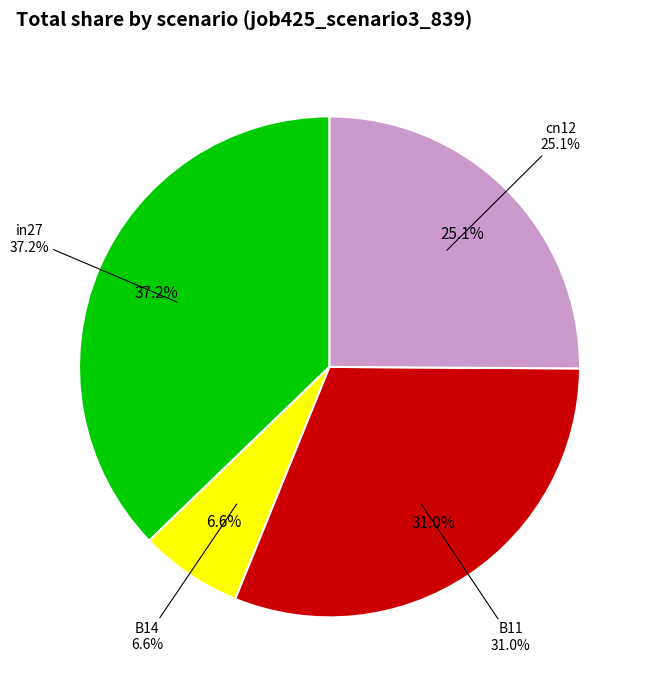

To the nearest percent, what is the difference between the B11 and cn12 slice percentages?

6%